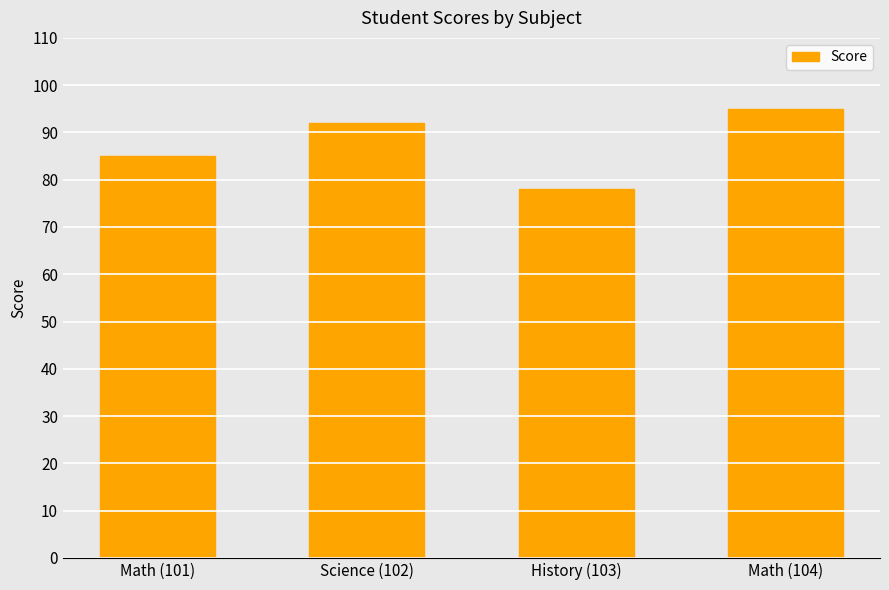

The chart shows a value of 95 at Math (104). True or false?

True